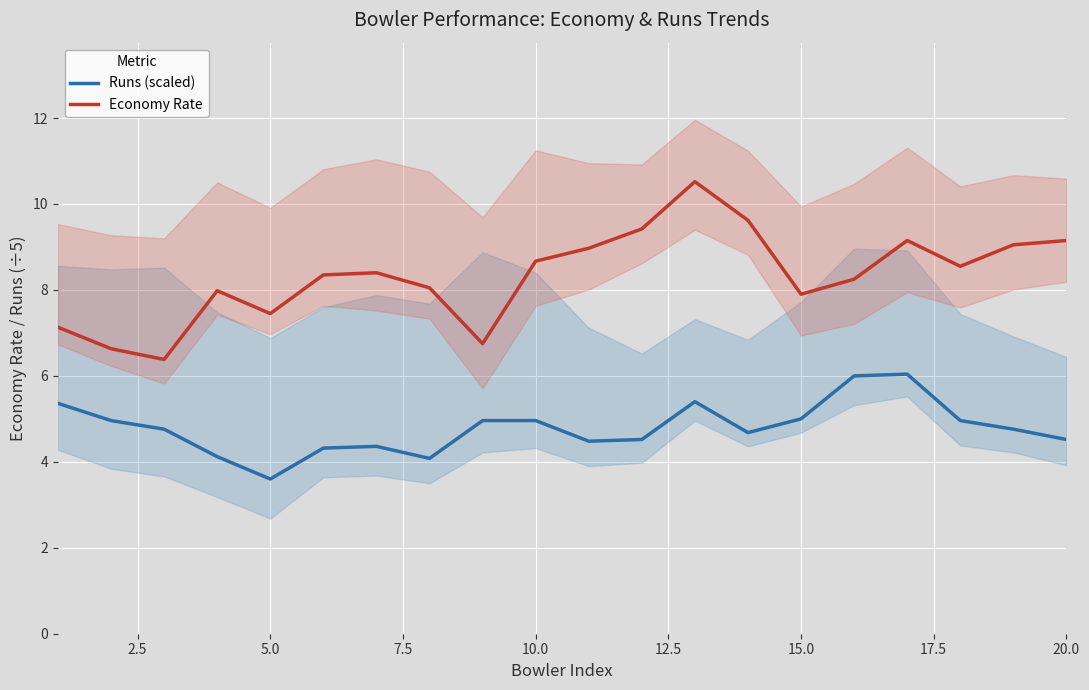

How many interior local valleys does the Economy Rate series have?

5